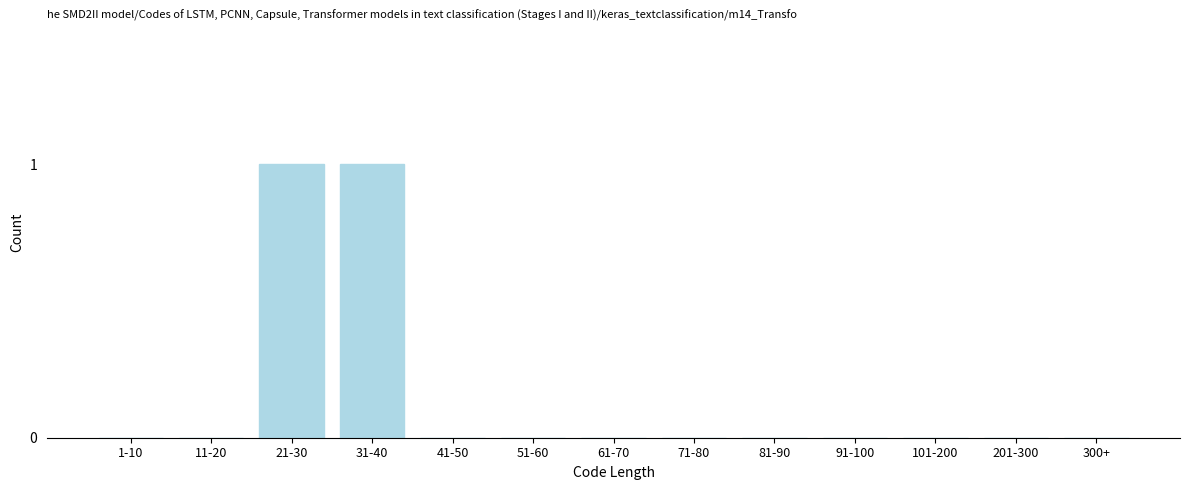

Reading right to left, what are all the values shown in this chart?

300+=0	201-300=0	101-200=0	91-100=0	81-90=0	71-80=0	61-70=0	51-60=0	41-50=0	31-40=1	21-30=1	11-20=0	1-10=0